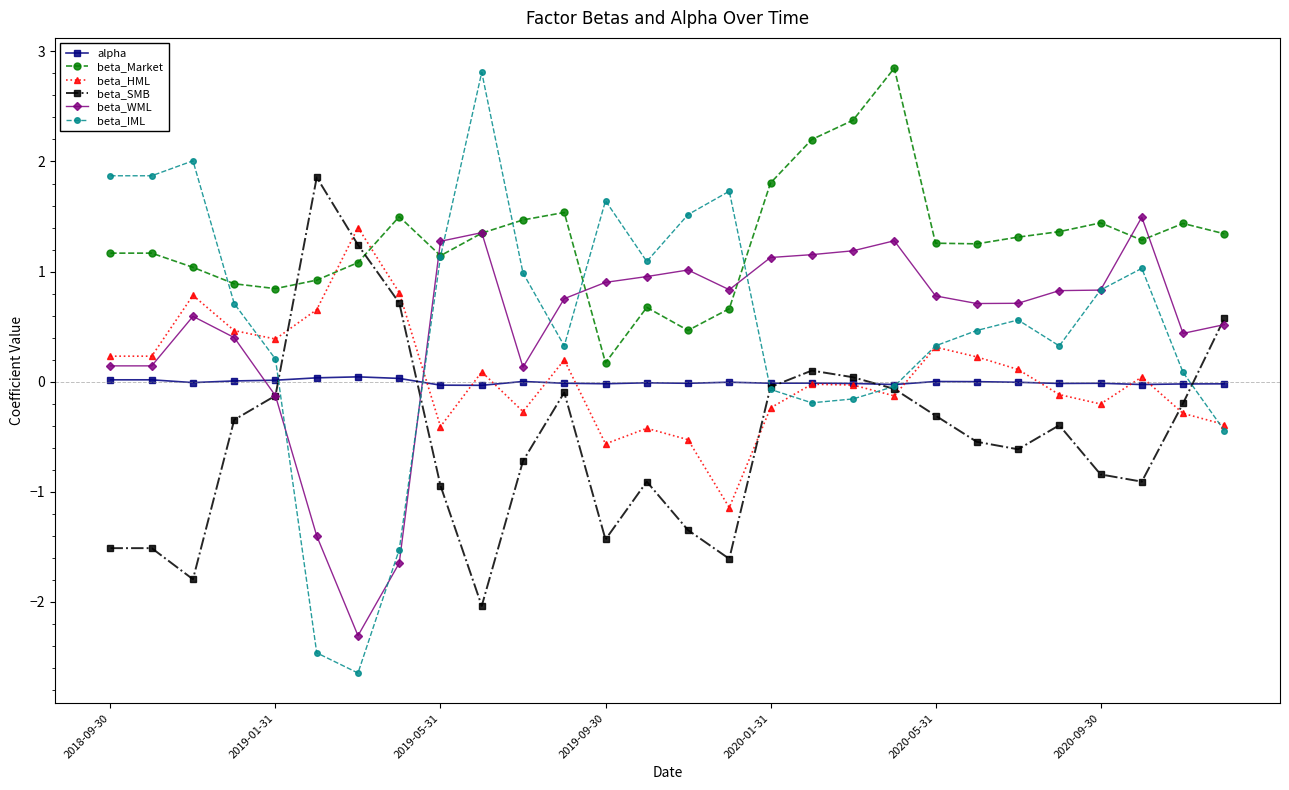

What is the highest value of the beta_SMB series?

1.9